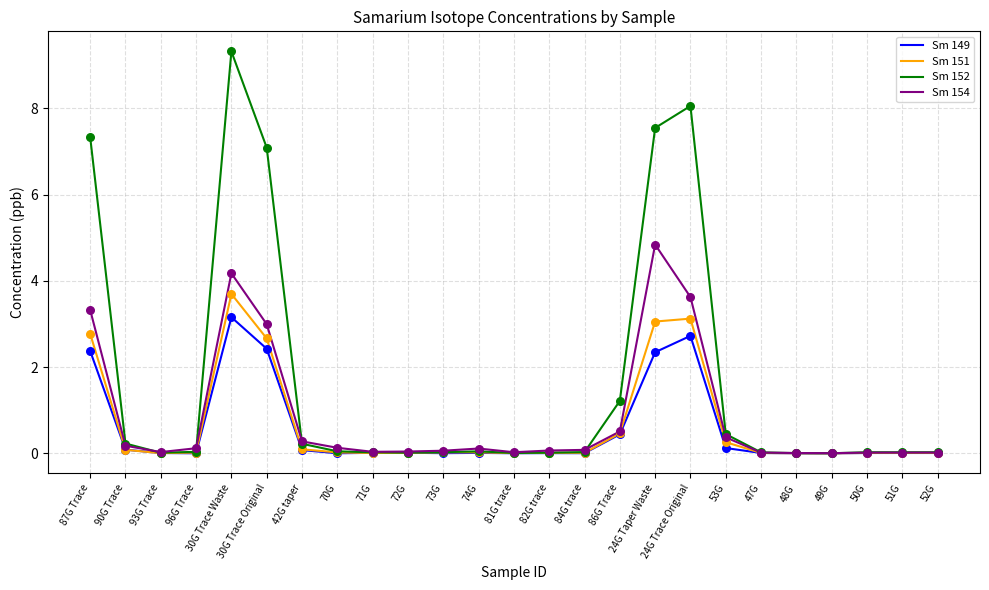

Is the value of Sm 152 at 86G Trace greater than the value of Sm 151 at 87G Trace?

No